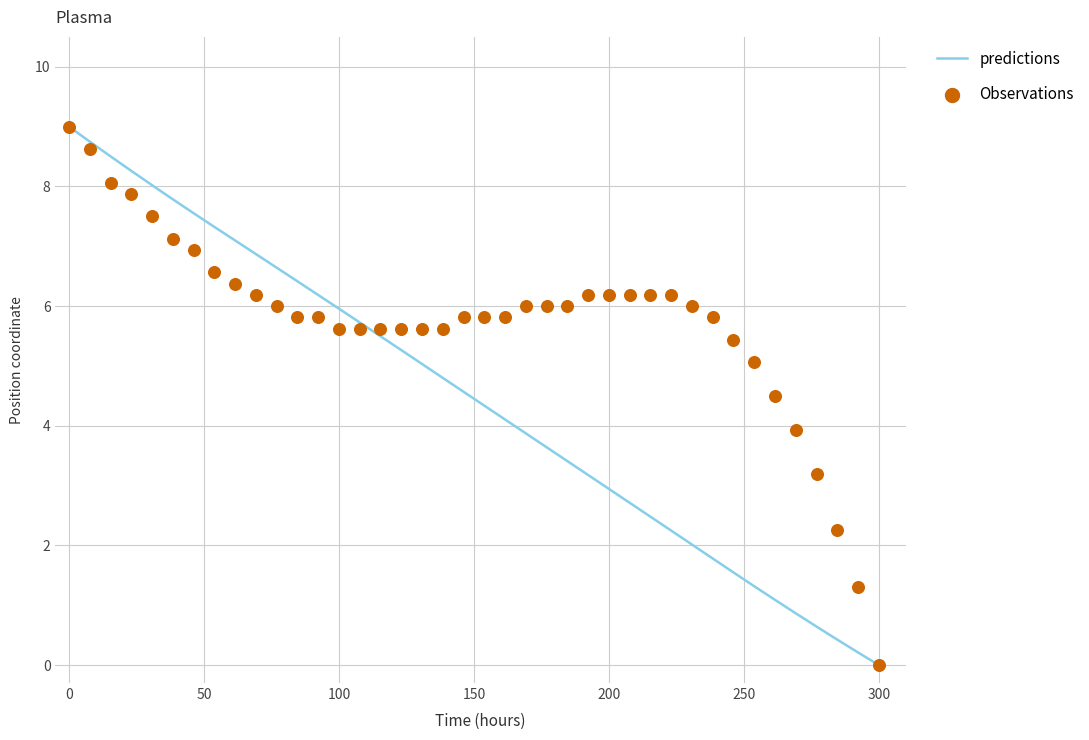

At how many categories does at least one series exceed 0?

39